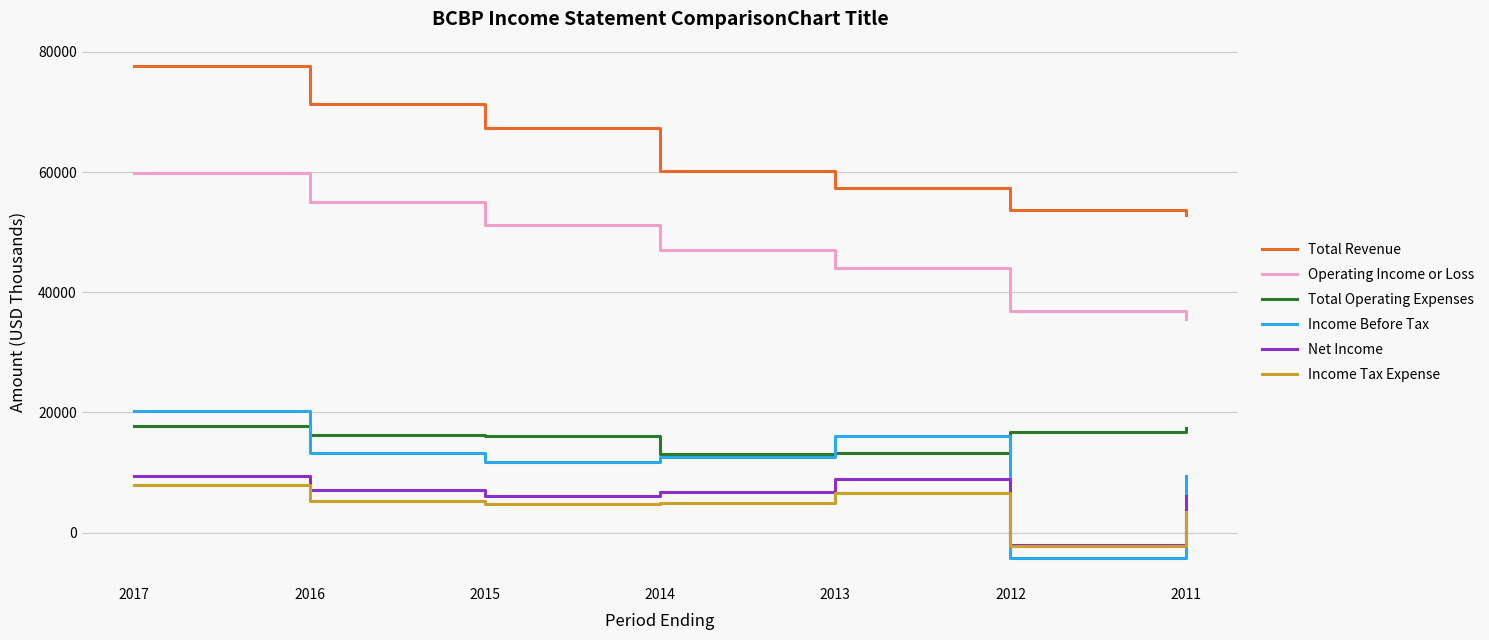

Which series changed the most between 2012 and 2011?

Income Before Tax